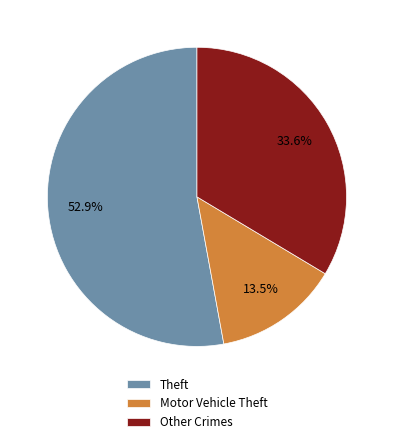

What percentage is NOT represented by Motor Vehicle Theft?

86.5%